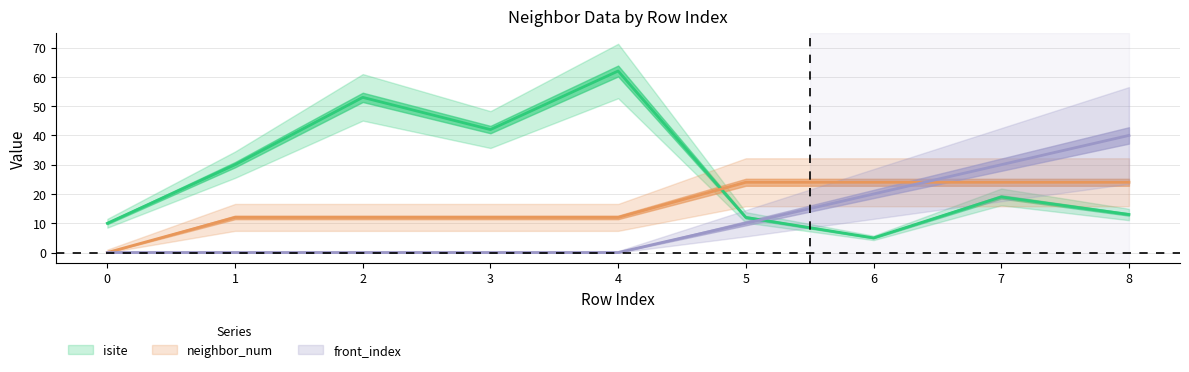

Where does the isite series first go above 19?

1